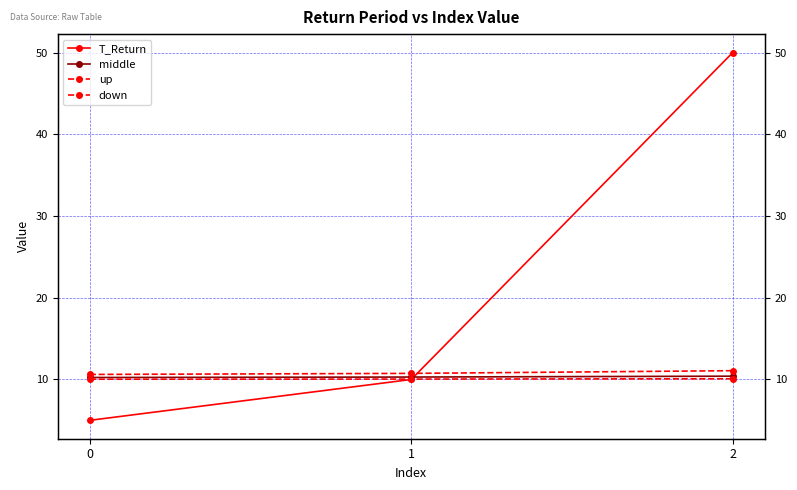

Reading left to right, list all the values displayed in this chart.

T_Return: 0=5.0	1=10.0	2=50.0
middle: 0=10.2	1=10.3	2=10.4
up: 0=10.6	1=10.7	2=11.1
down: 0=10.0	1=10.0	2=10.1